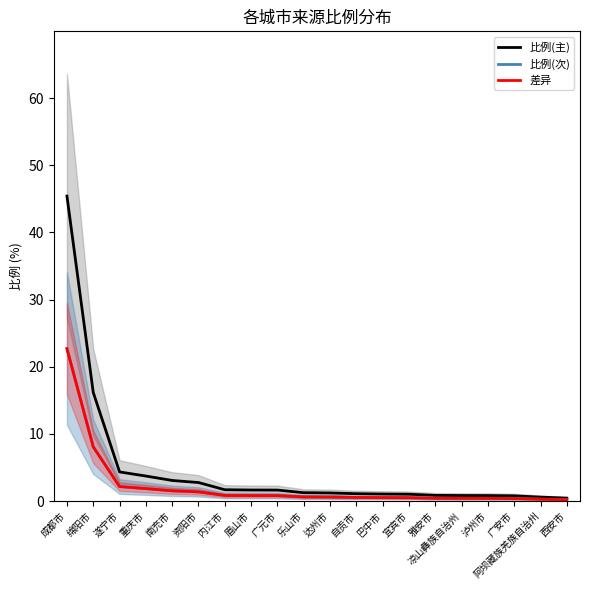

Reading right to left, list all the values displayed in this chart.

比例(主): 0.5	0.6	0.8	0.8	0.8	0.9	1.0	1.1	1.1	1.2	1.3	1.6	1.7	1.7	2.8	3.1	3.7	4.3	16.2	45.4
比例(次): 0.2	0.3	0.4	0.4	0.4	0.4	0.5	0.5	0.6	0.6	0.6	0.8	0.8	0.8	1.4	1.5	1.9	2.2	8.1	22.7
差异: 0.2	0.3	0.4	0.4	0.4	0.4	0.5	0.5	0.6	0.6	0.6	0.8	0.8	0.8	1.4	1.5	1.9	2.2	8.1	22.7